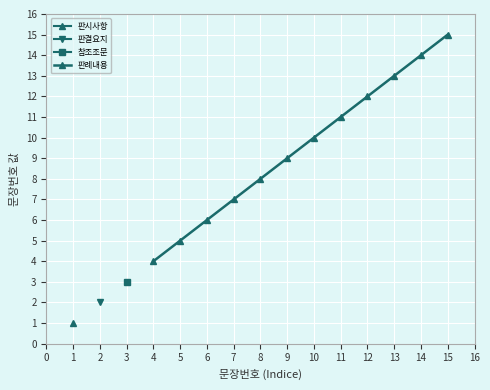

What is the change in value from 8 to 11?

+3